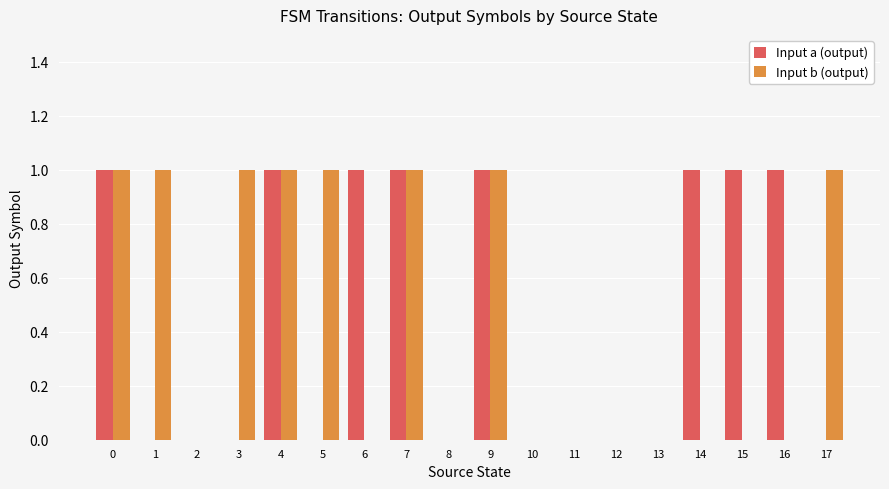

Is the value of Input a (output) at 9 greater than the value of Input b (output) at 14?

Yes